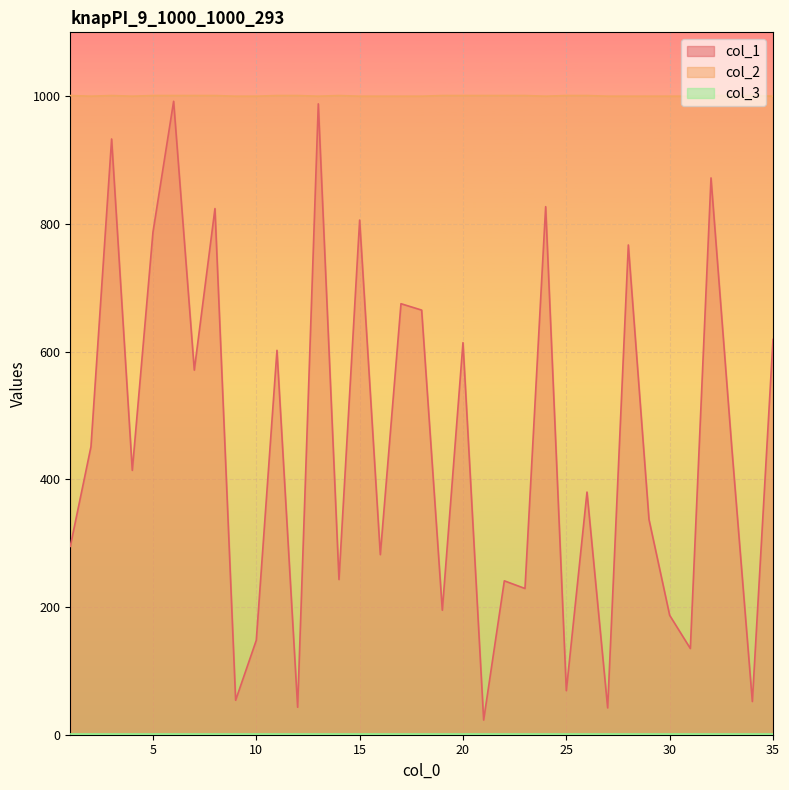

Does the chart display data point markers on the line(s)?

No